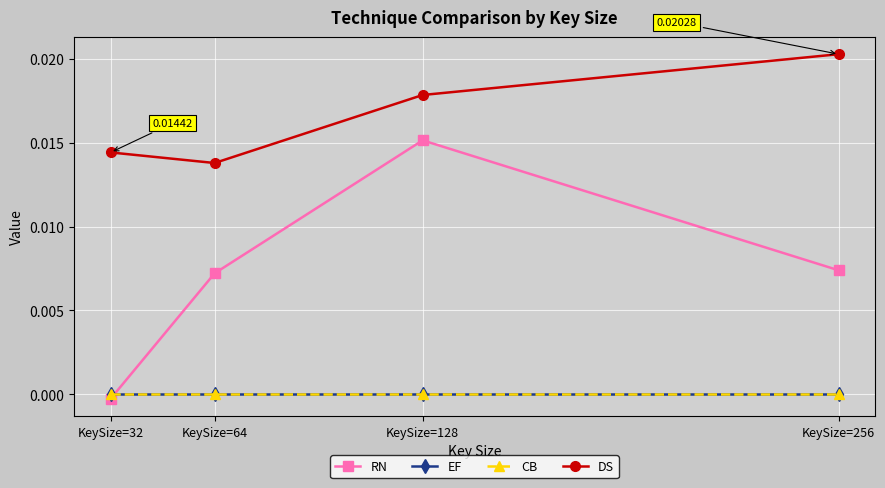

Which category has the highest value across all series?

KeySize=256